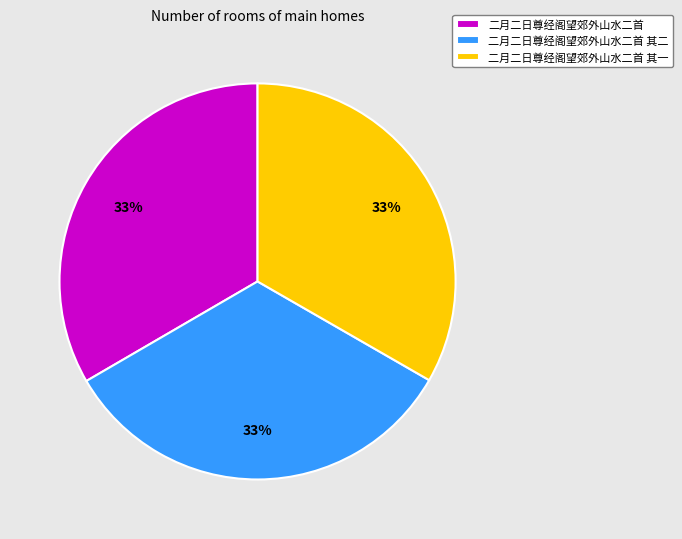

To the nearest percent, what portion does 二月二日尊经阁望郊外山水二首 represent?

33%